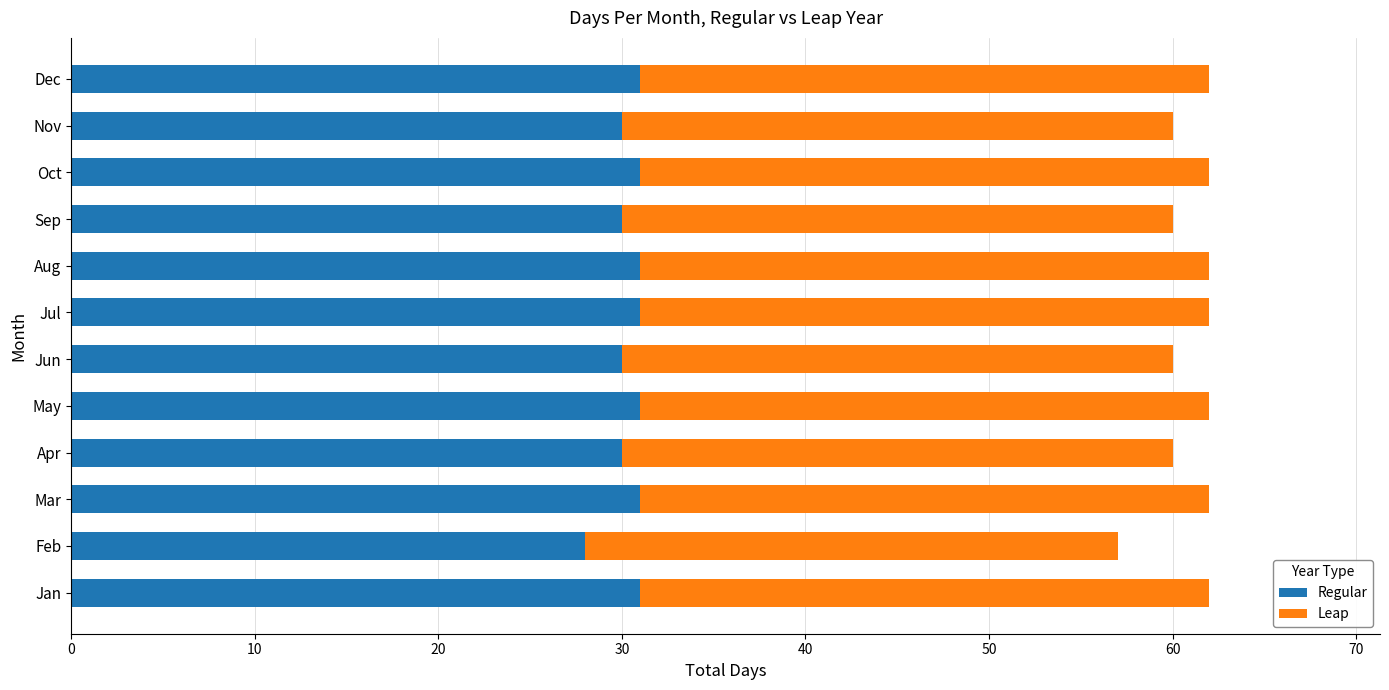

What is the total value across all series at Apr?

60